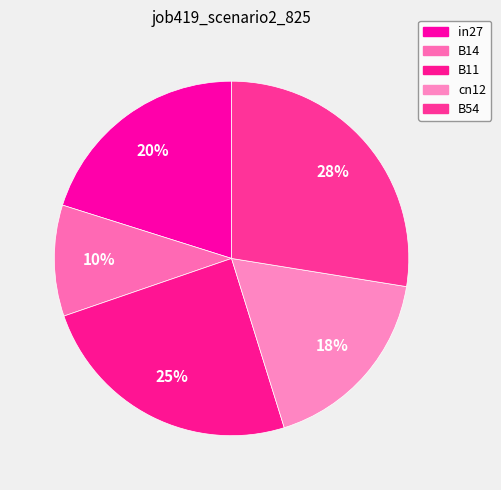

How many segments does this pie chart have?

5